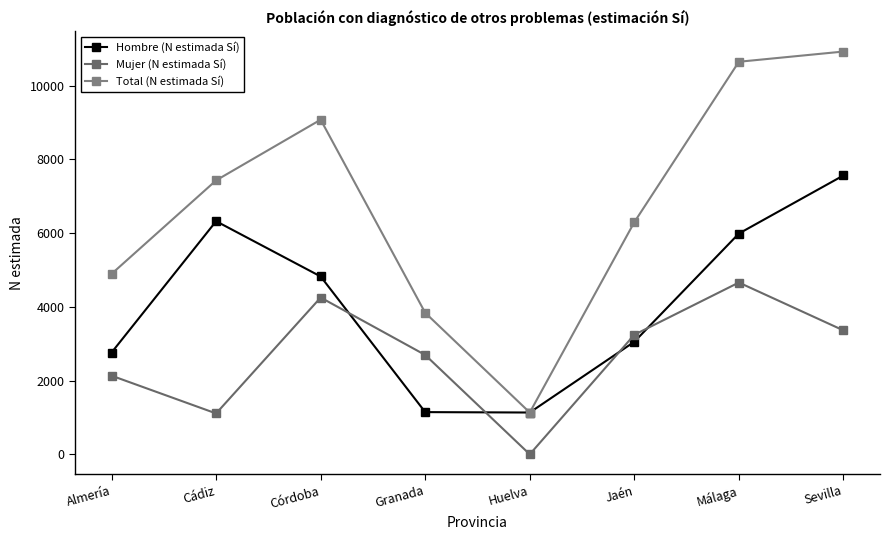

List the series in order of their peak value, lowest first.

Mujer (N estimada Sí), Hombre (N estimada Sí), Total (N estimada Sí)